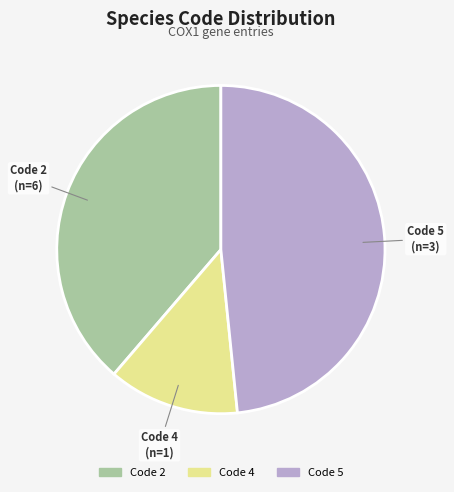

Does any single category account for the majority?

No